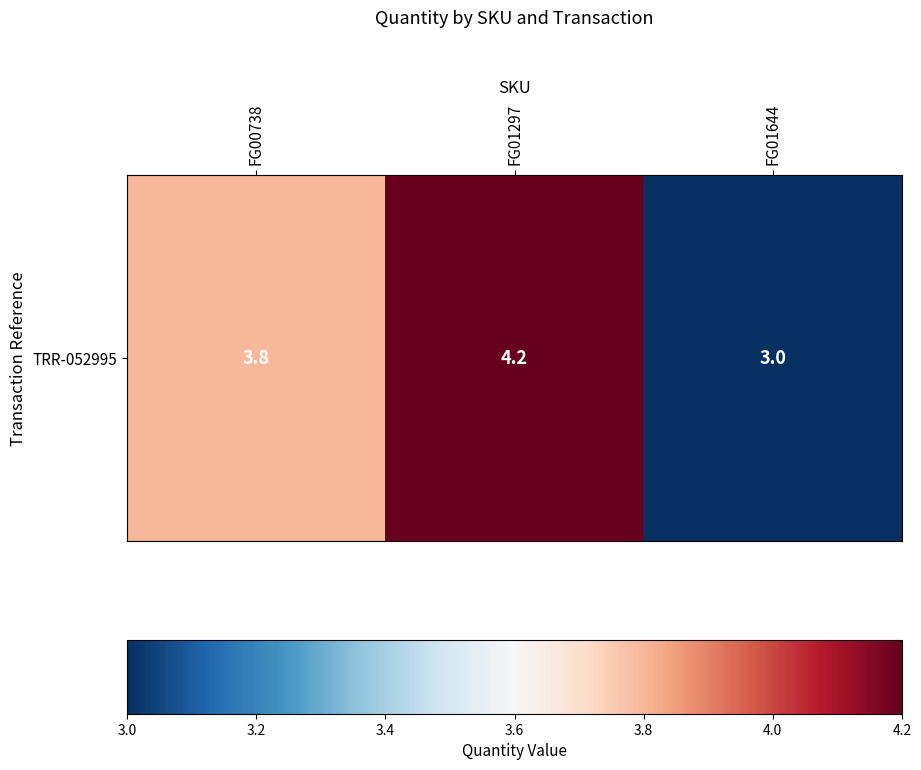

Which has a higher value, FG01644 or FG01297?

FG01297